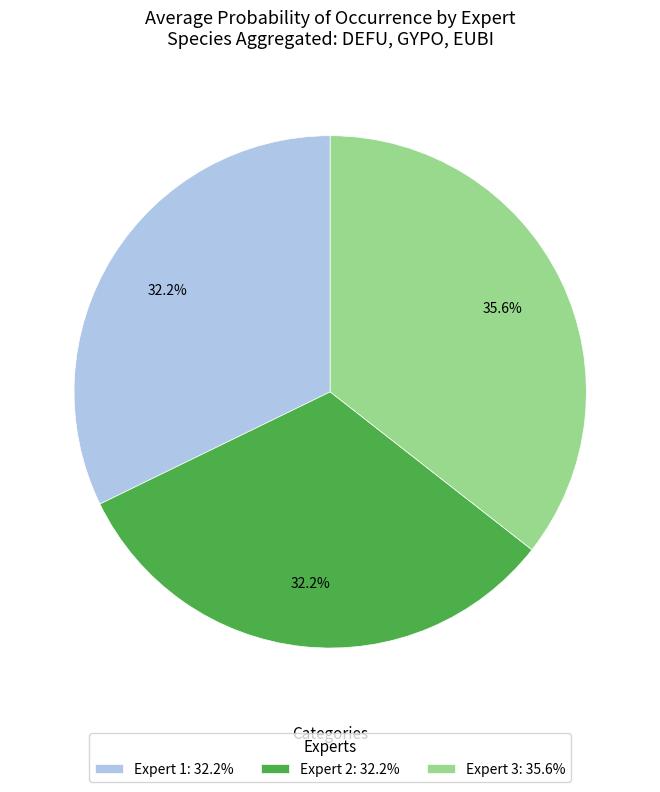

Which slice is the largest?

Expert 3